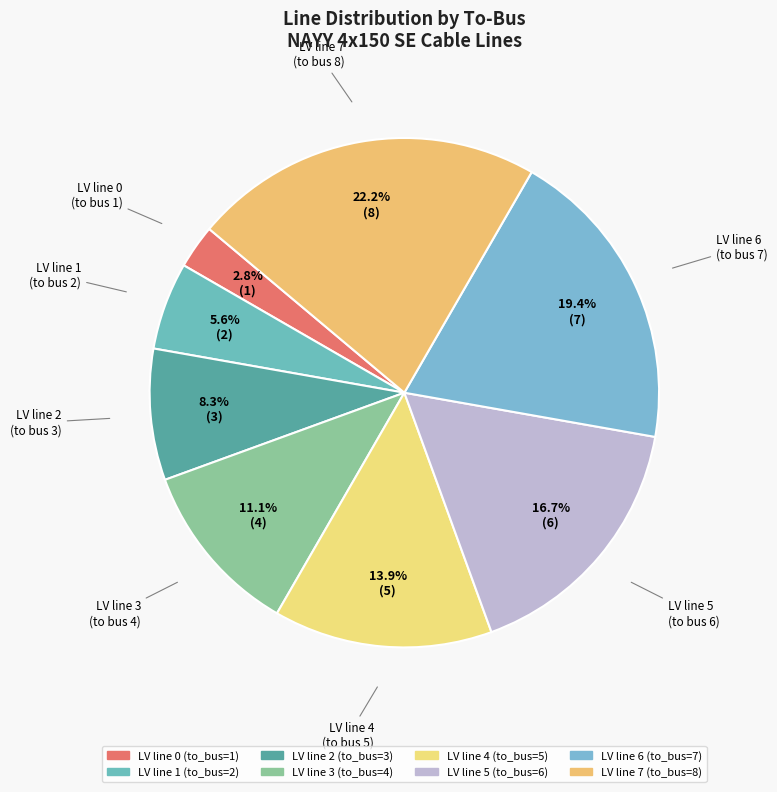

Is there a majority slice in this chart?

No